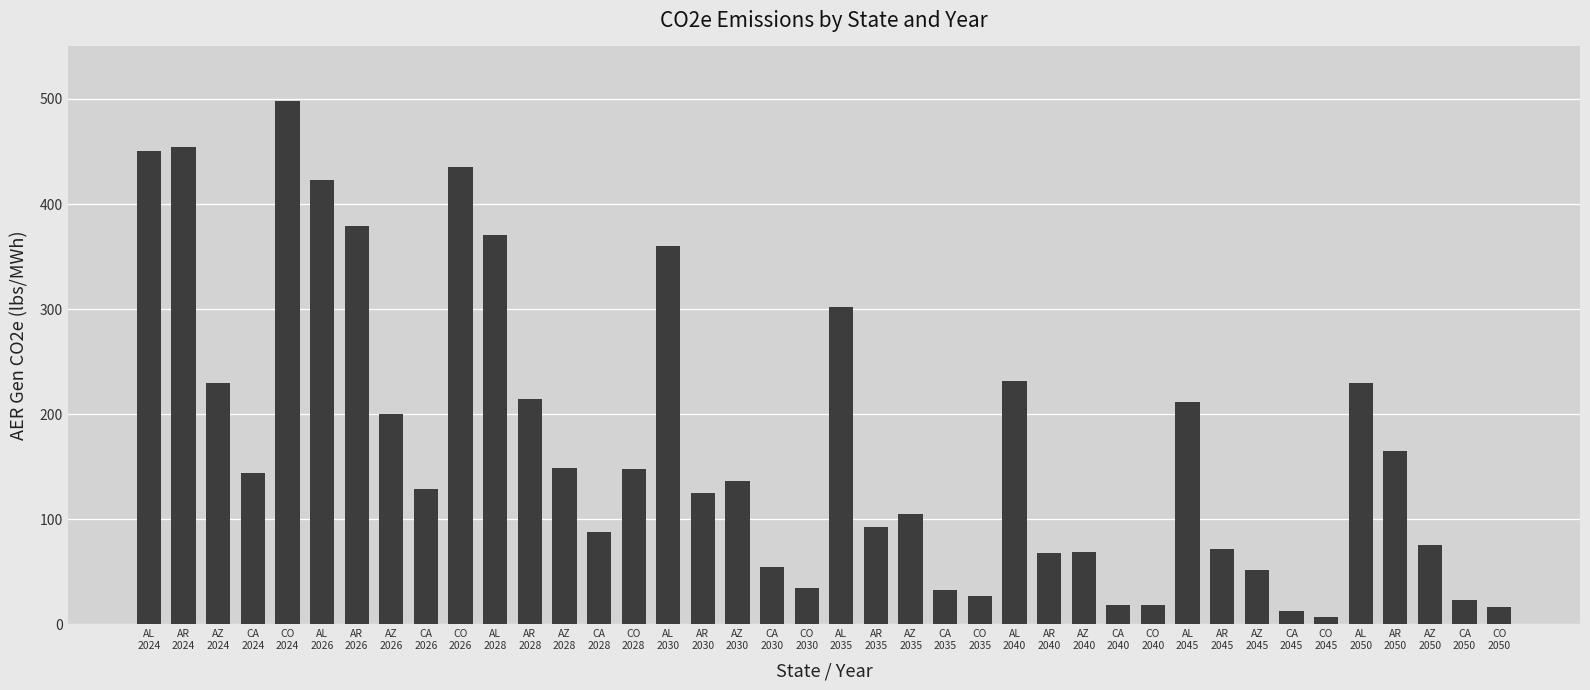

Is it true that the value at AR
2026 is 379.6?

True